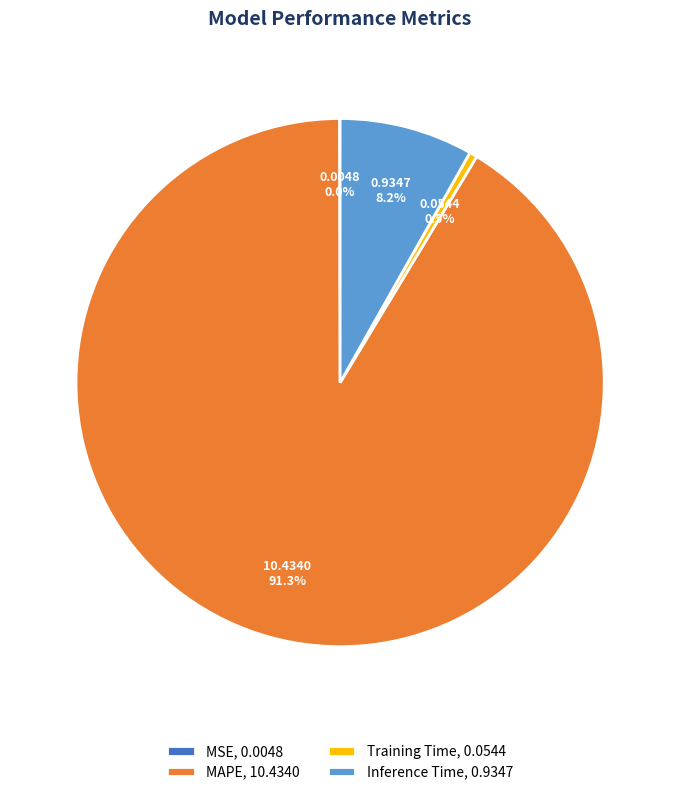

What percentage do MAPE, 10.4340 and Inference Time, 0.9347 together represent?

99.5%